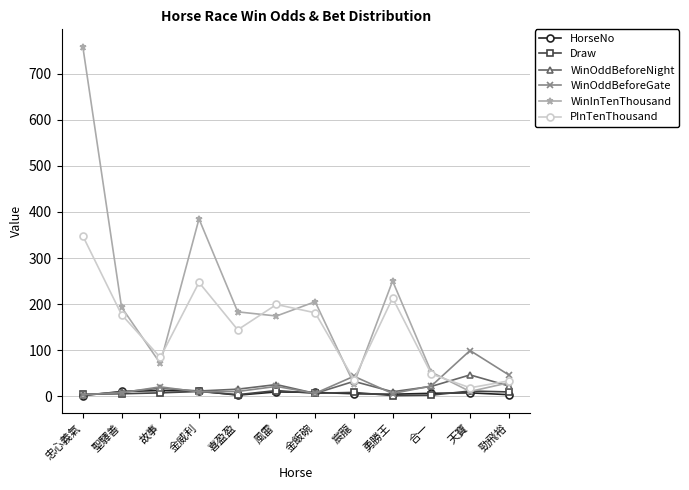

What is the difference between the highest and lowest values at 故事?

77.0